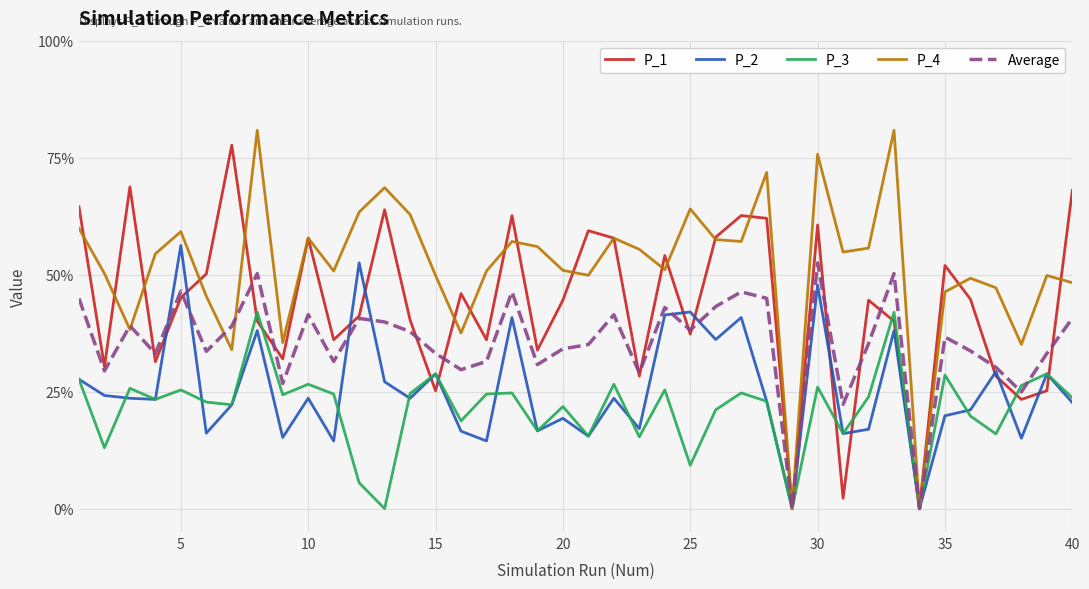

True or false: P_3 has more than 2 points higher than both neighbors.

True